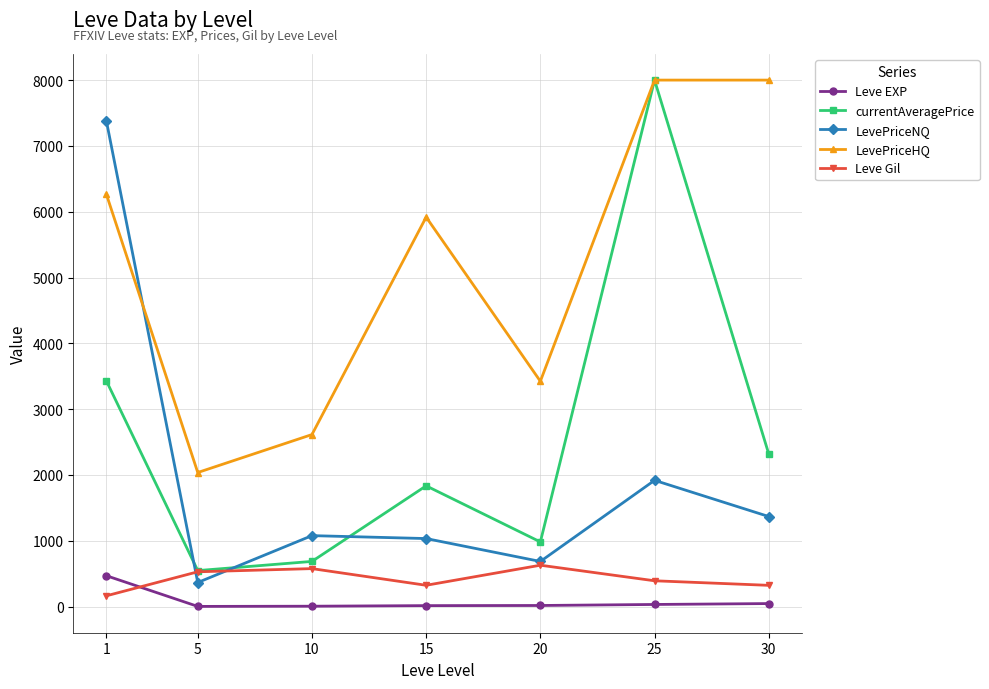

Which series has the largest range (max minus min)?

currentAveragePrice